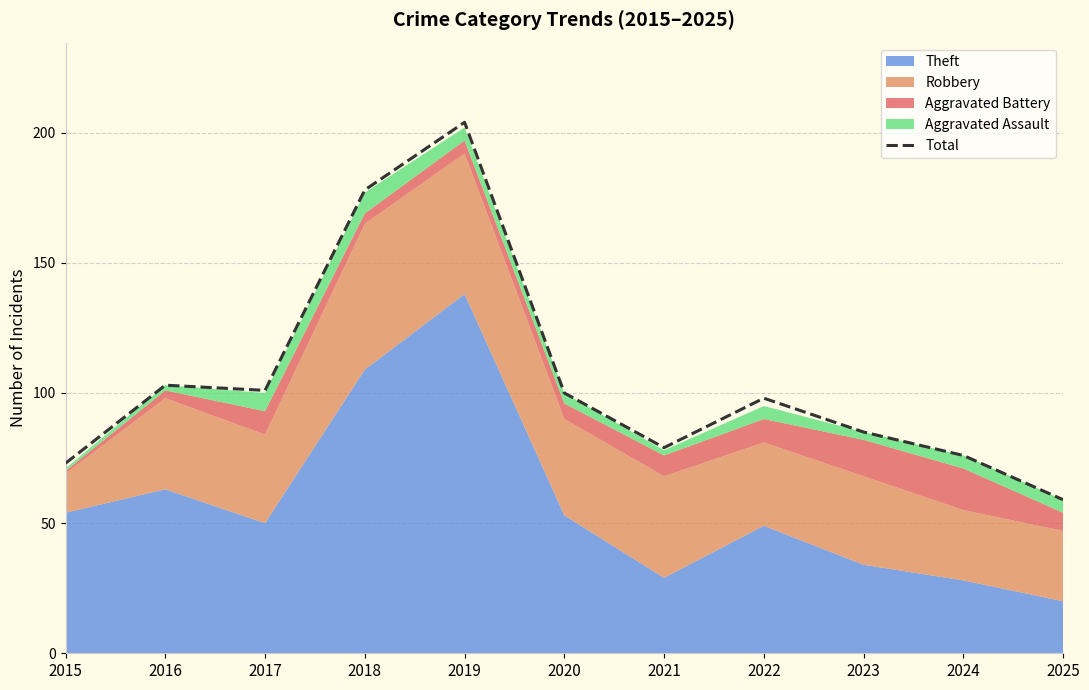

Reading left to right, transcribe all the data shown in this chart.

2015=73	2016=103	2017=101	2018=178	2019=204	2020=100	2021=79	2022=98	2023=85	2024=76	2025=59